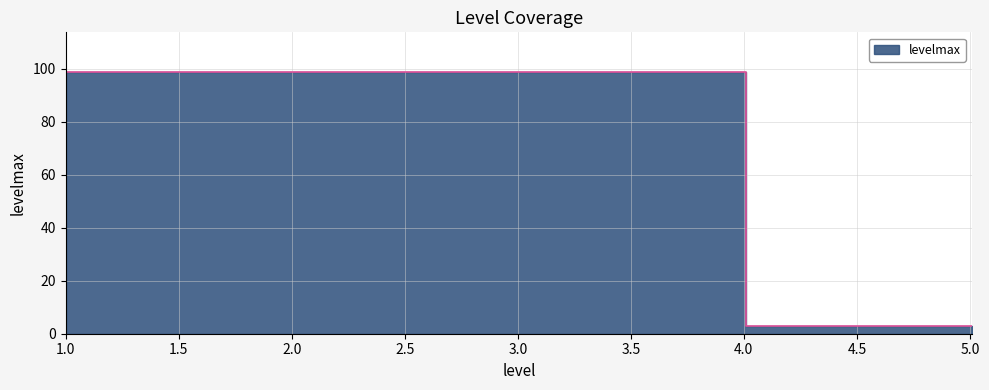

True or false: the data shows 3 at 5.01.

True